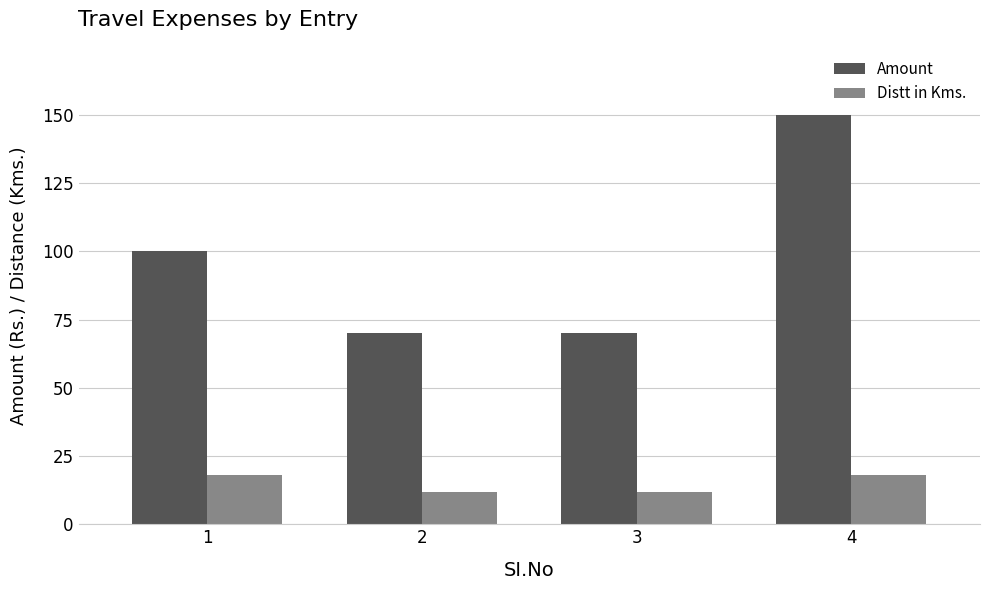

Rank the series by their maximum value, from lowest to highest.

Distt in Kms., Amount